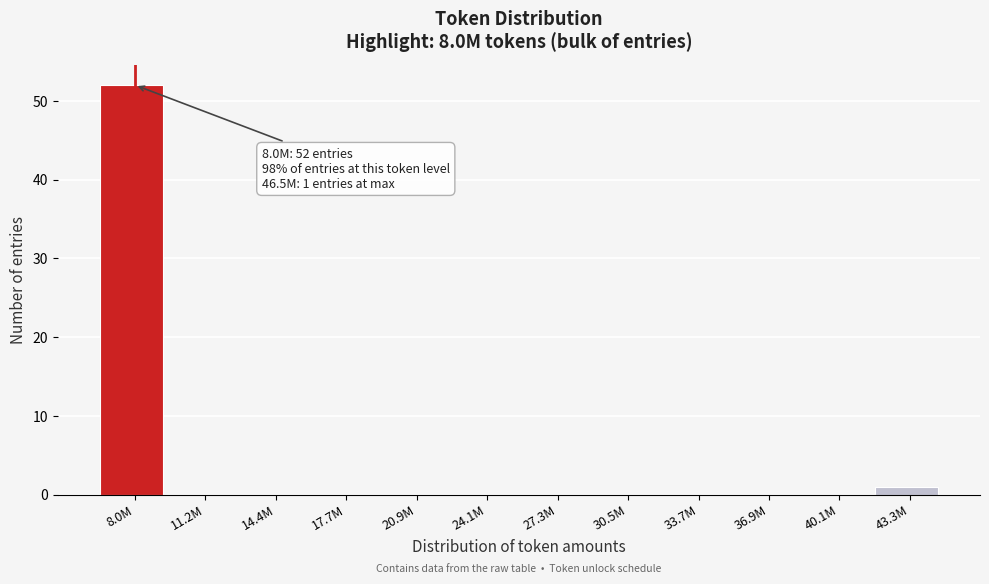

Reading right to left, extract all data points from this chart.

43.3M=1	40.1M=0	36.9M=0	33.7M=0	30.5M=0	27.3M=0	24.1M=0	20.9M=0	17.7M=0	14.4M=0	11.2M=0	8.0M=52